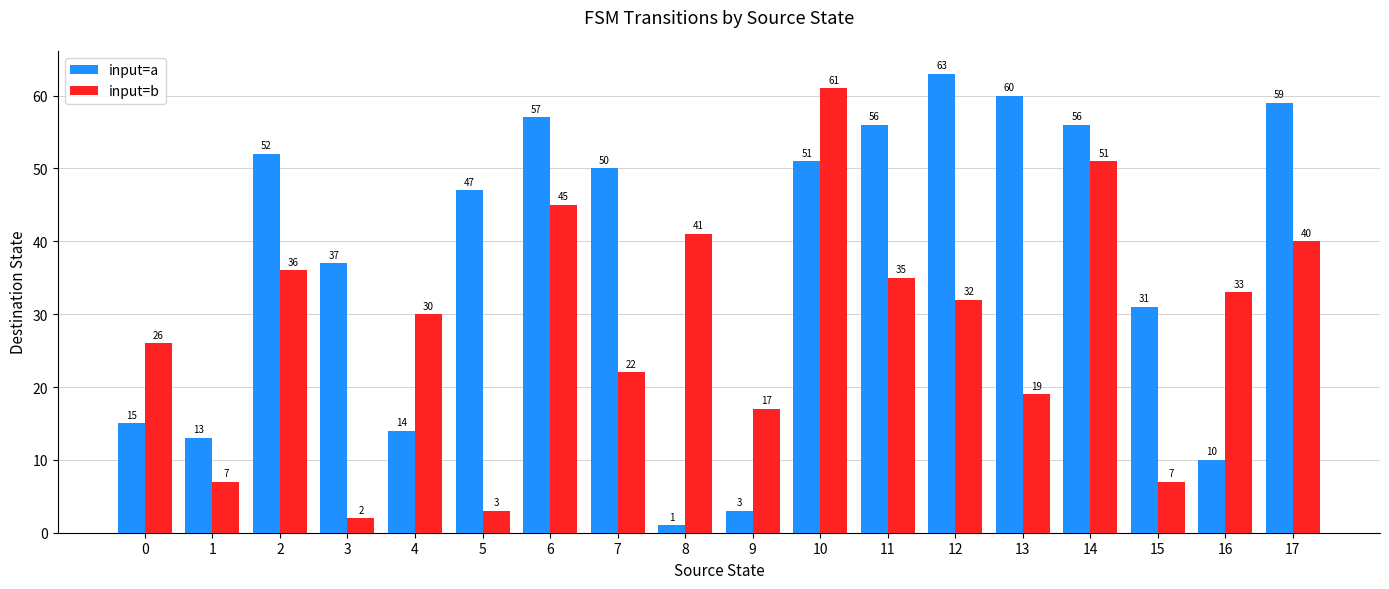

At which label is input=a closest to 32?

15